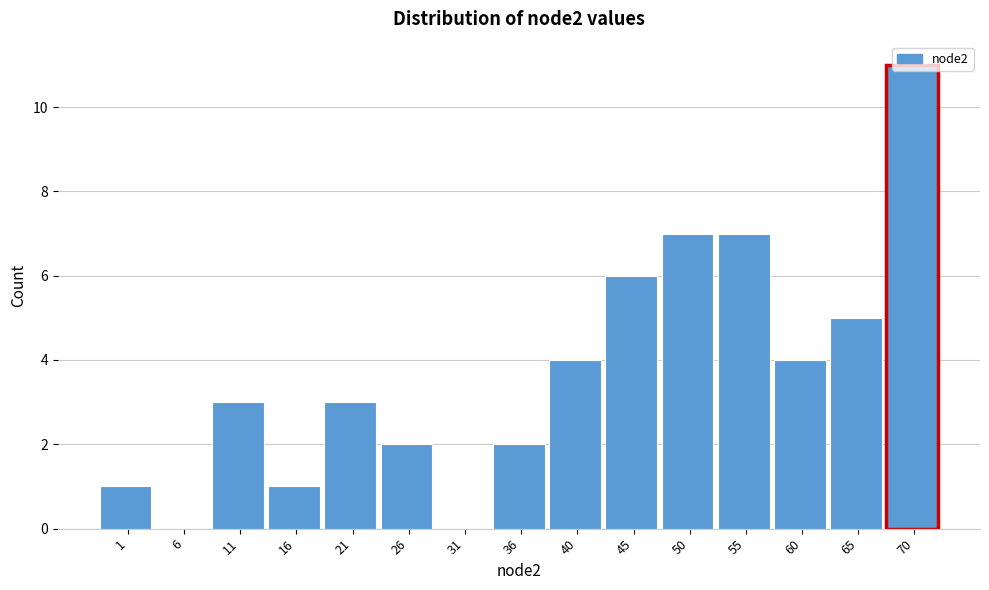

The value at 45 is 1. True or false?

False